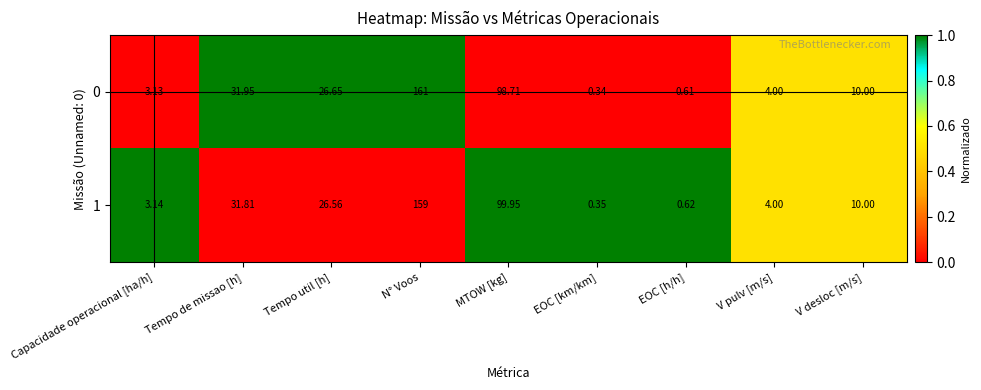

Count the number of data series in this chart.

2